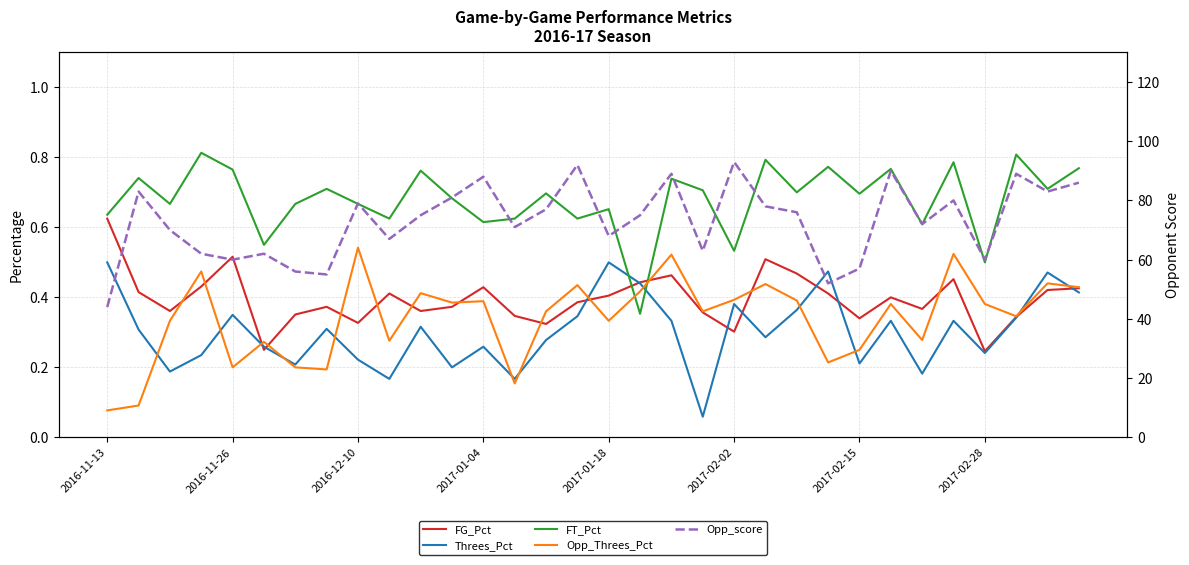

What is the value of the Opp_score point at the 4th from the left?

62.0